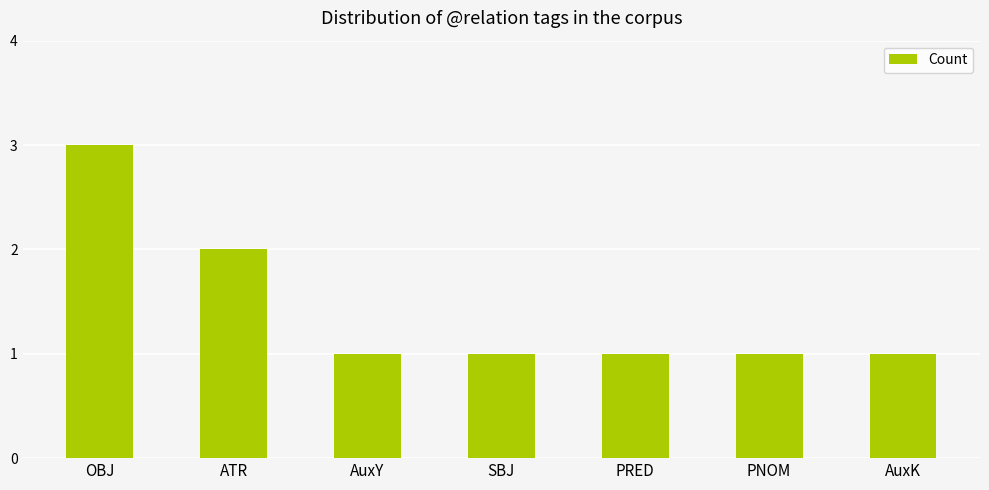

Read the value at PNOM.

1